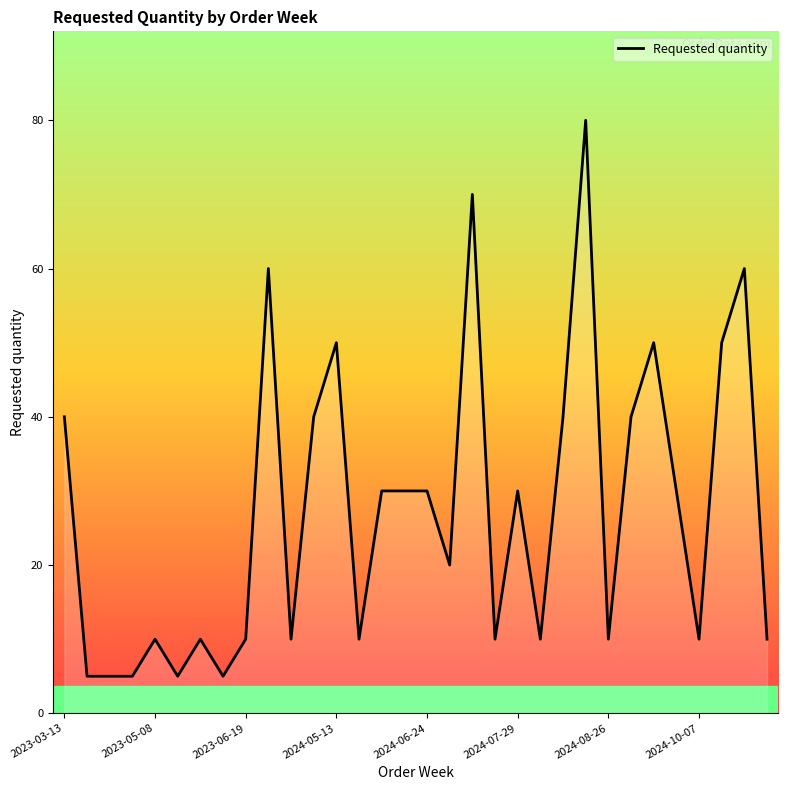

What is the difference between the maximum and minimum values?

75